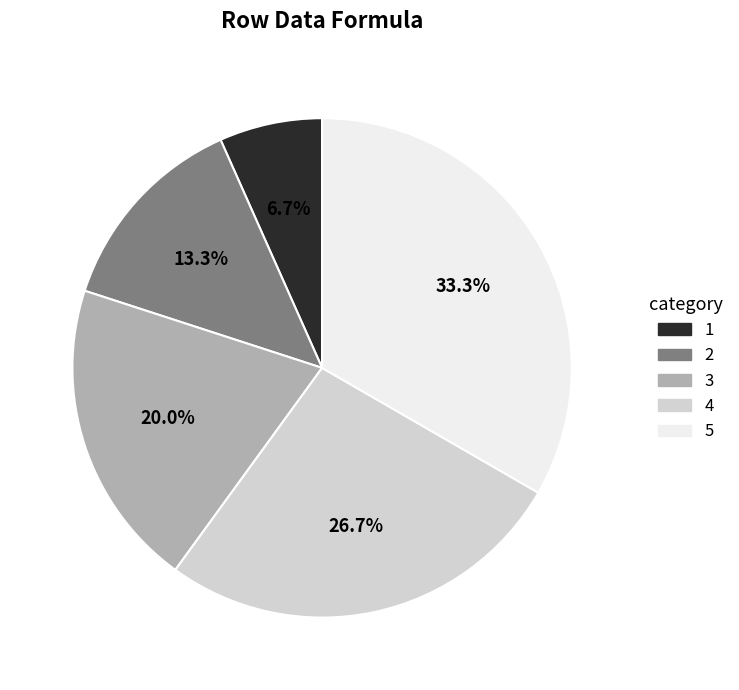

True or false: 4 accounts for 14% of the total.

False